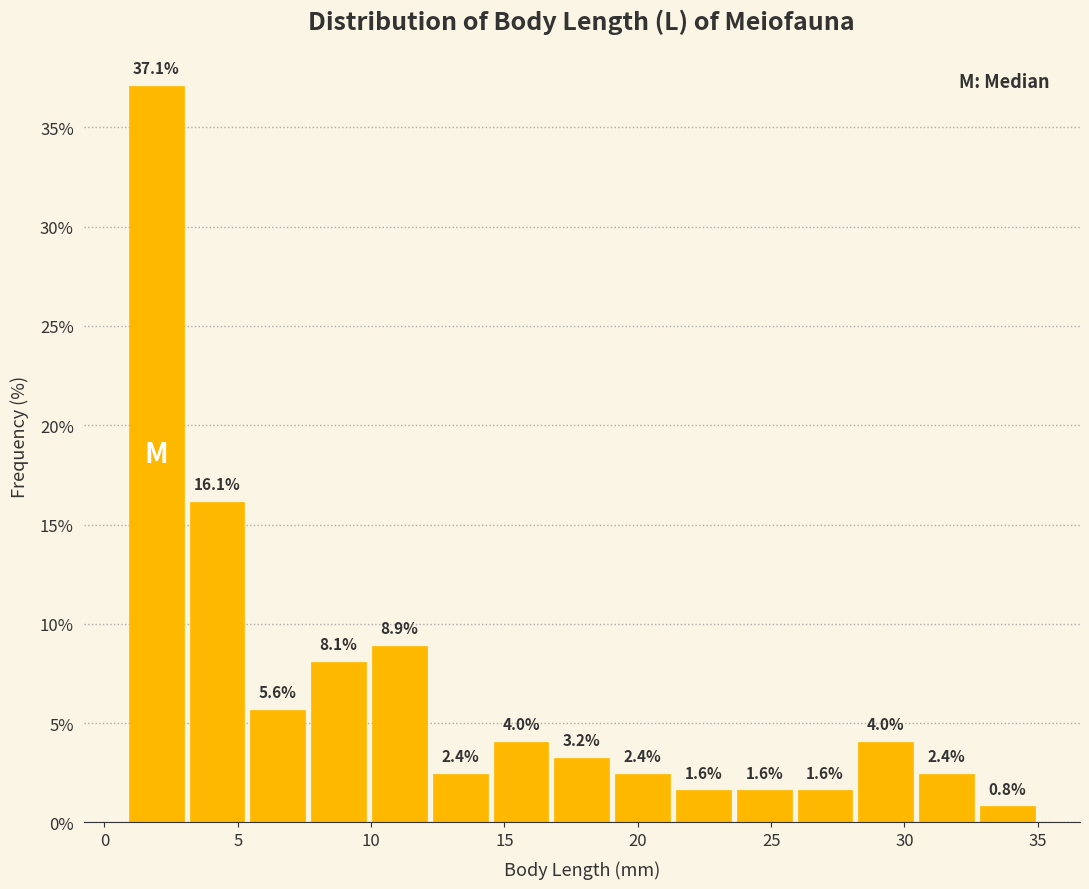

Reading left to right, list every bar in this chart as the range it spans on the x-axis followed by its height. The bar edges are not printed on the chart, so give them approximately, as read against the axis.

1.0 to 3.0: 37.1
3.0 to 5.5: 16.1
5.5 to 7.5: 5.6
7.5 to 10.0: 8.1
10.0 to 12.0: 8.9
12.0 to 14.5: 2.4
14.5 to 17.0: 4.0
17.0 to 19.0: 3.2
19.0 to 21.5: 2.4
21.5 to 23.5: 1.6
23.5 to 26.0: 1.6
26.0 to 28.0: 1.6
28.0 to 30.5: 4.0
30.5 to 32.5: 2.4
32.5 to 35.0: 0.8